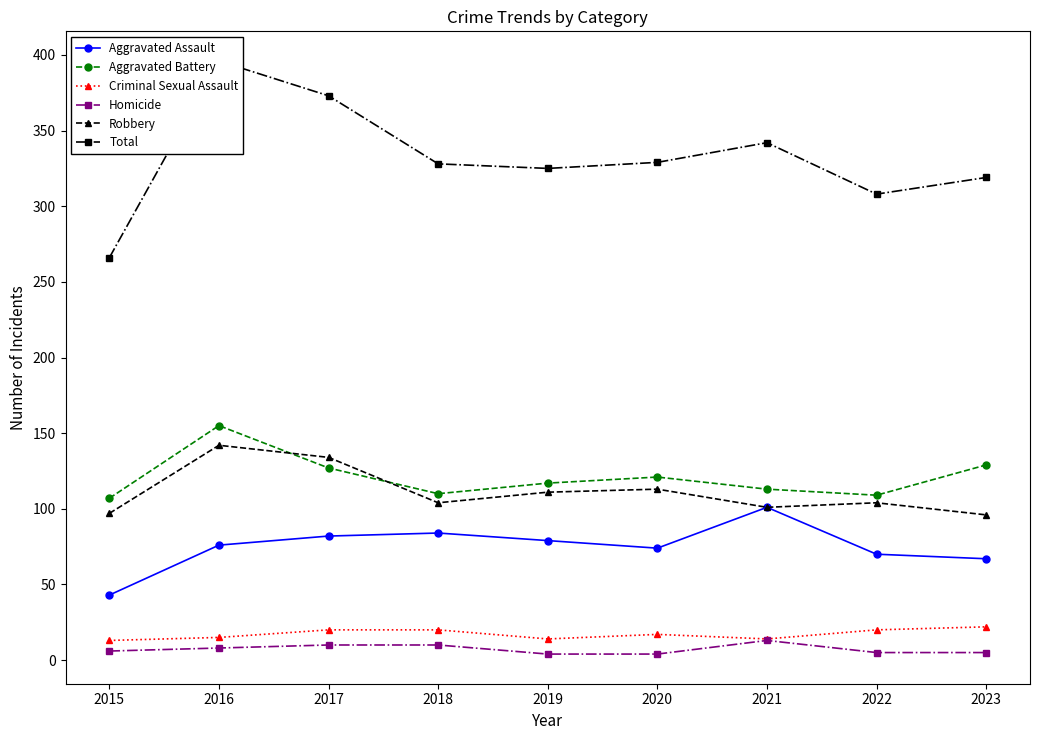

Rank the series by their maximum value, from highest to lowest.

Total, Aggravated Battery, Robbery, Aggravated Assault, Criminal Sexual Assault, Homicide